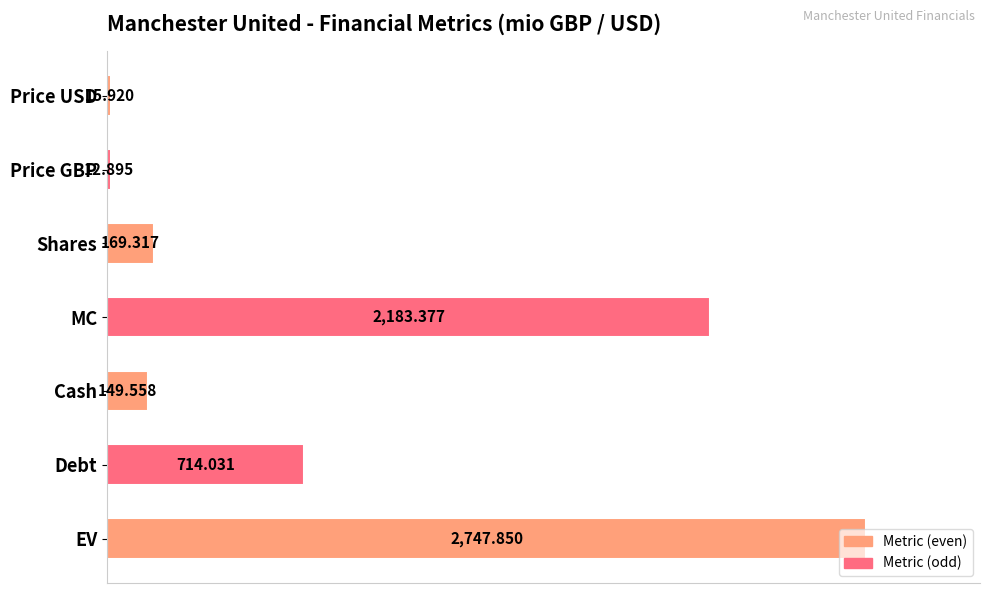

How many bars are there in total?

7